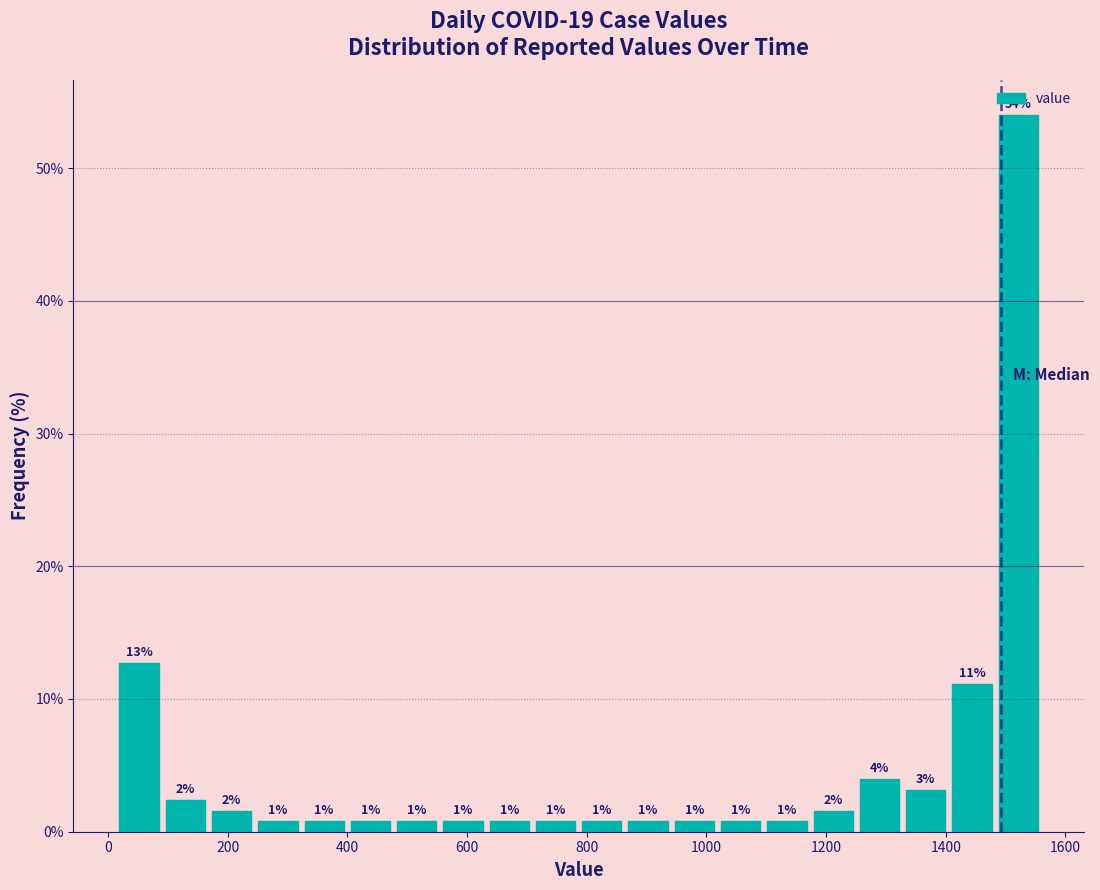

Around what value on the x-axis is the tallest bar? Give the approximate position of its centre, as read against the axis.

1520